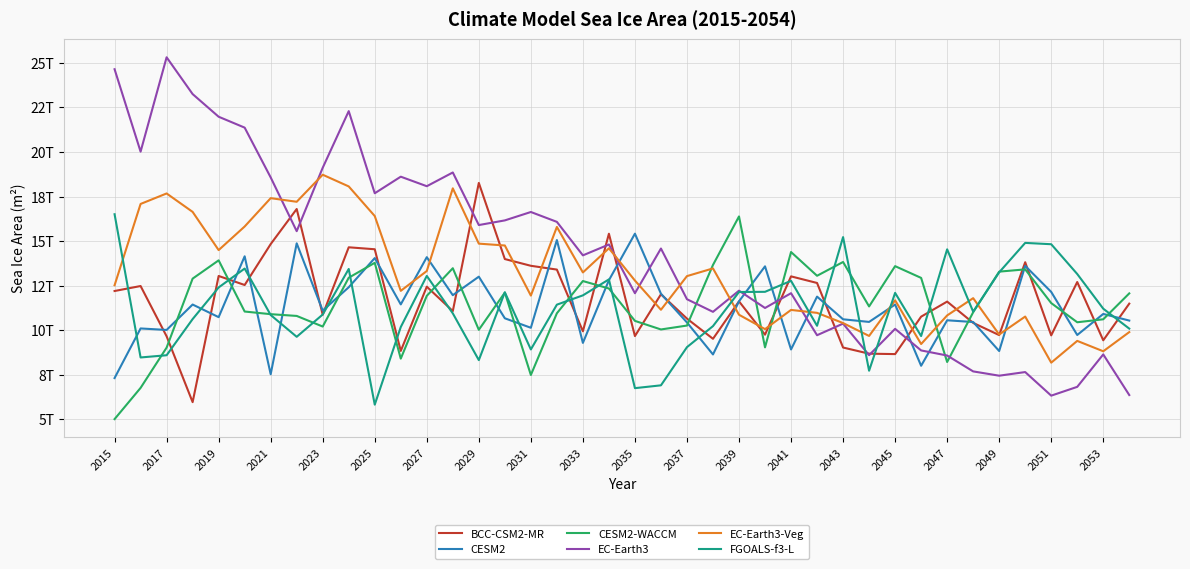

What are all the series names shown in the legend?

BCC-CSM2-MR, CESM2, CESM2-WACCM, EC-Earth3, EC-Earth3-Veg, FGOALS-f3-L